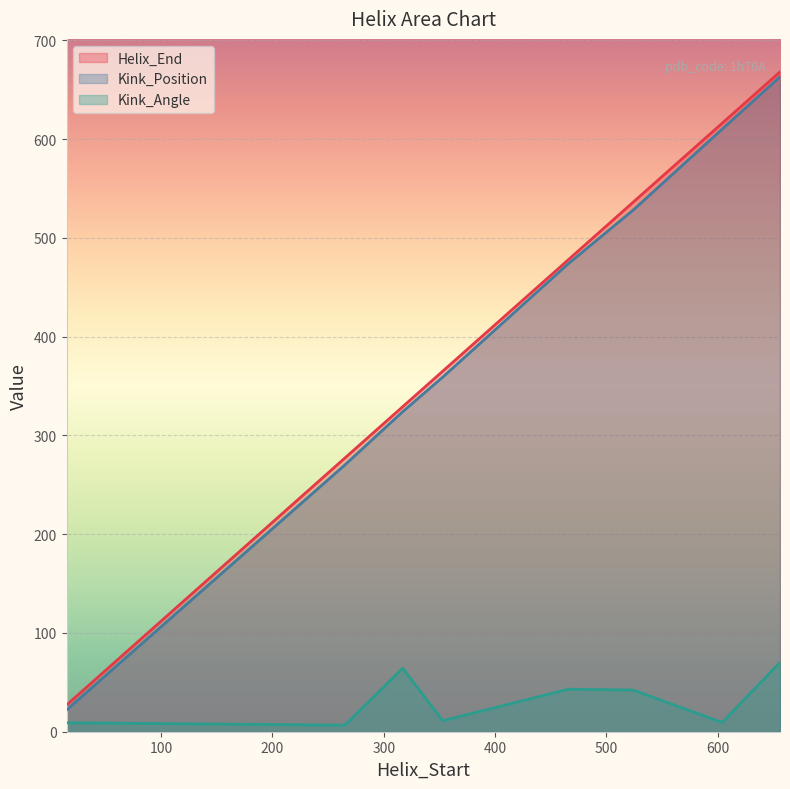

Rank the series by their maximum value, from highest to lowest.

Helix_End, Kink_Position, Kink_Angle